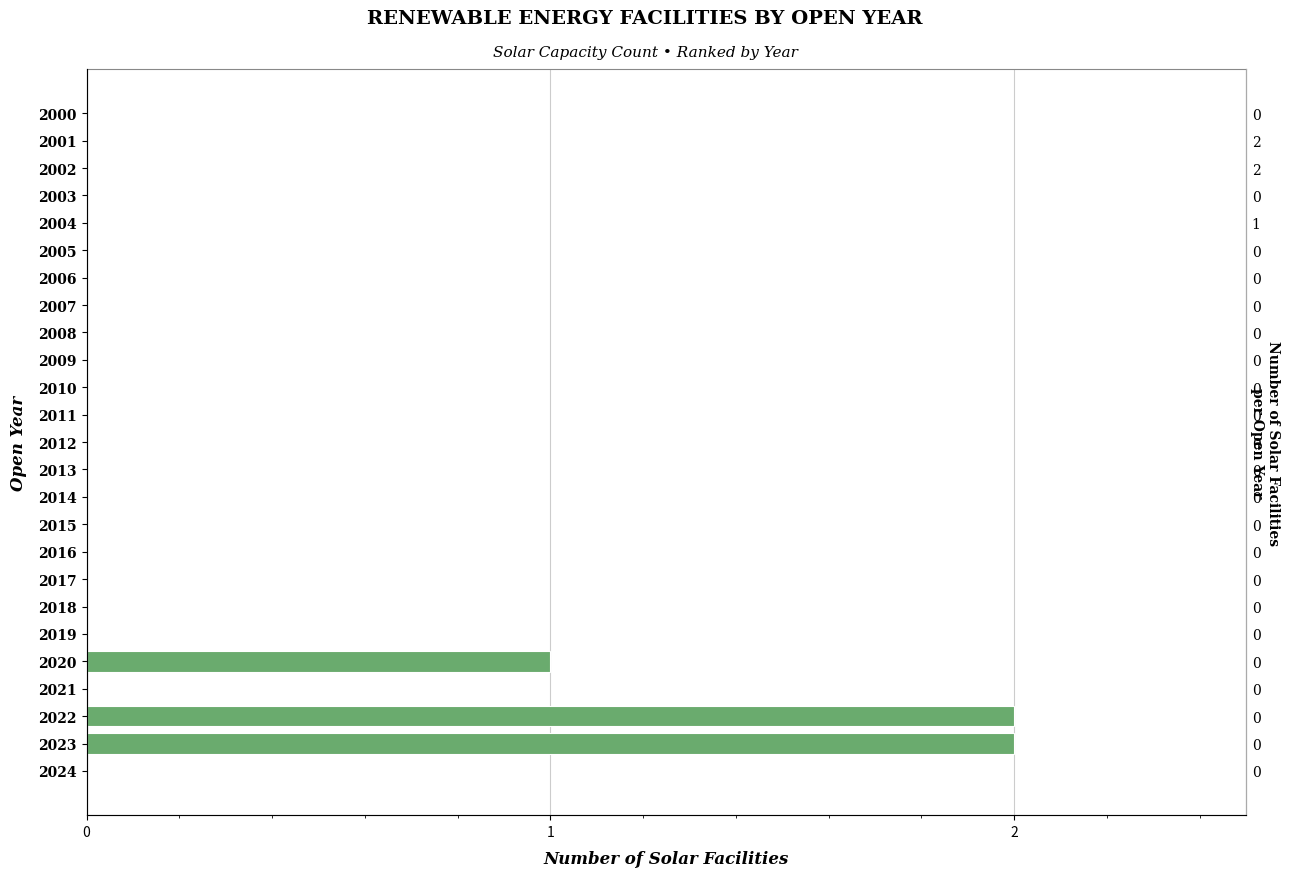

Rank the categories by value from highest to lowest.

2022, 2023, 2020, 2000, 2001, 2002, 2003, 2004, 2005, 2006, 2007, 2008, 2009, 2010, 2011, 2012, 2013, 2014, 2015, 2016, 2017, 2018, 2019, 2021, 2024